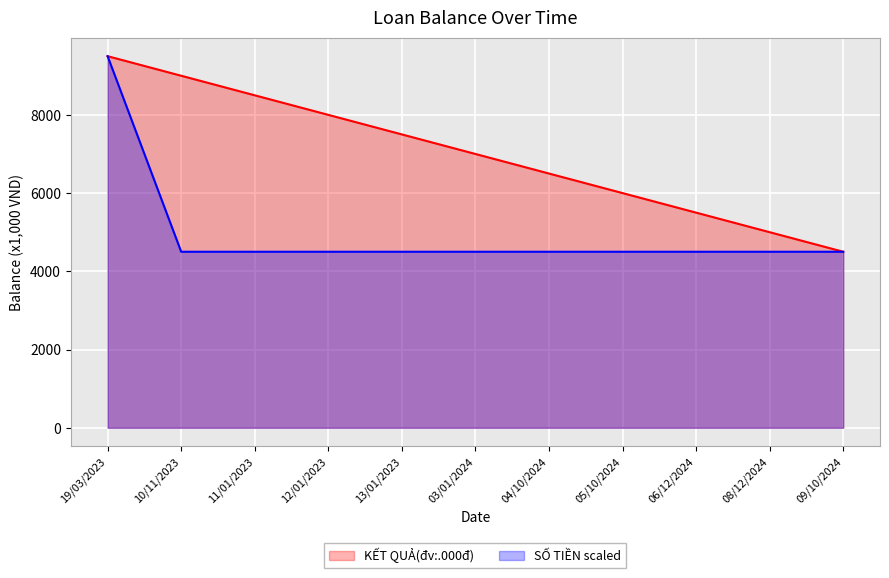

How many values are between 5500 and 8500?

7